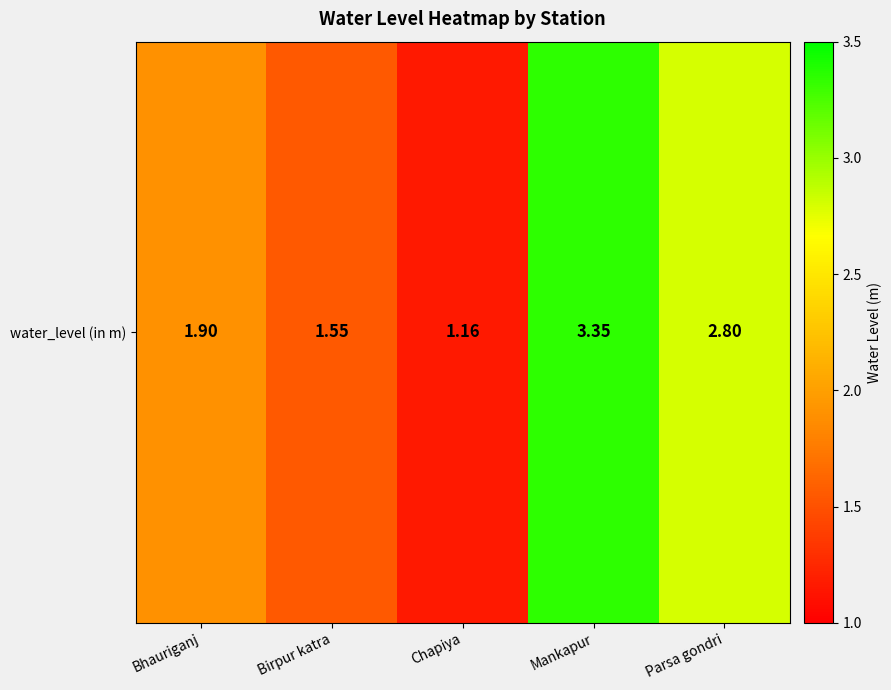

Between Mankapur and Bhauriganj, which is larger?

Mankapur